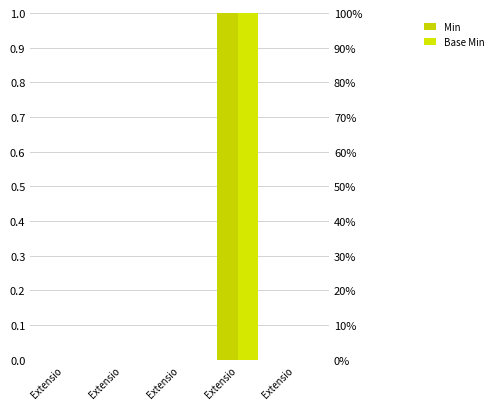

How many data points in Base Min are above 0?

1